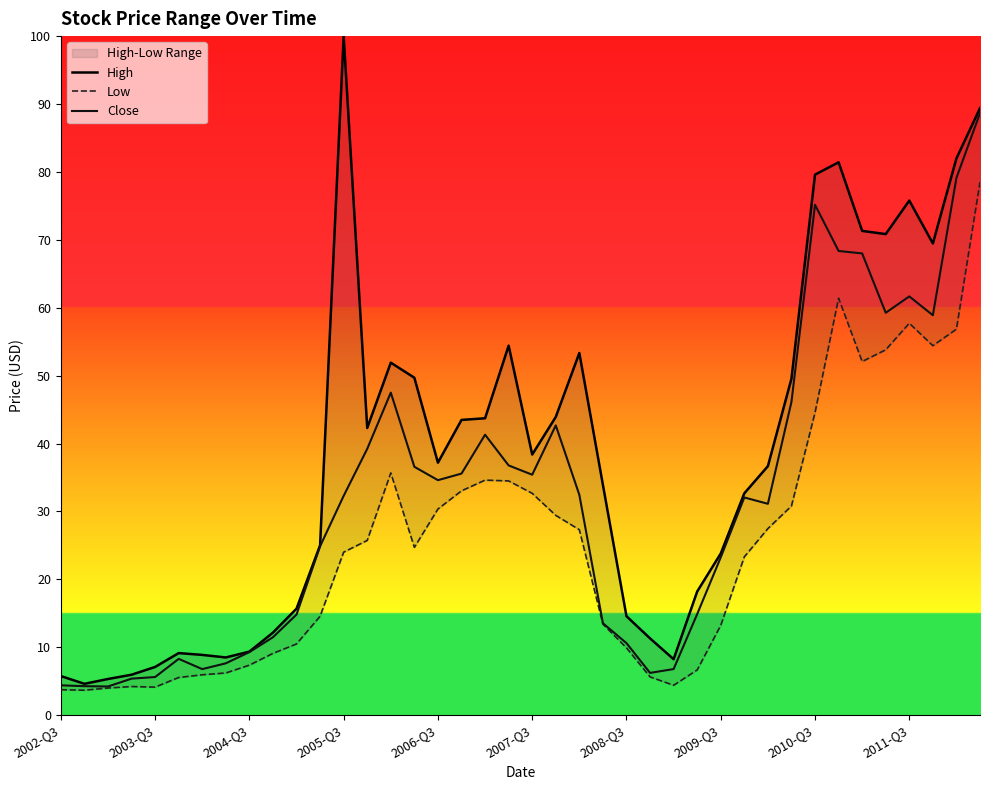

Is it true that Close equals 5.6 at 2003-Q3?

True